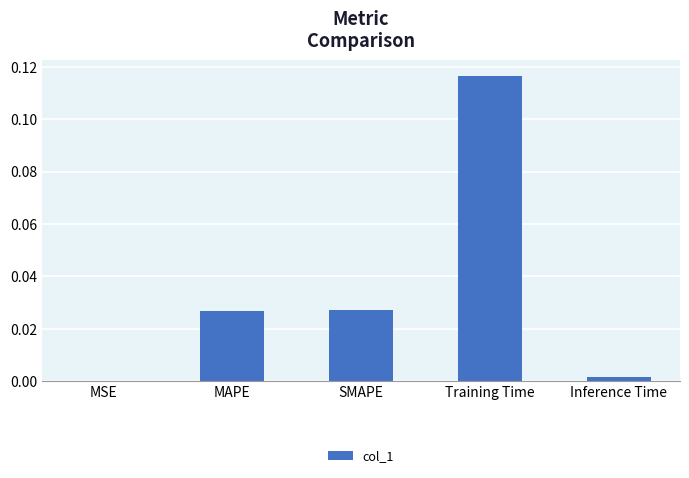

Which category has the highest value across all series?

Training Time